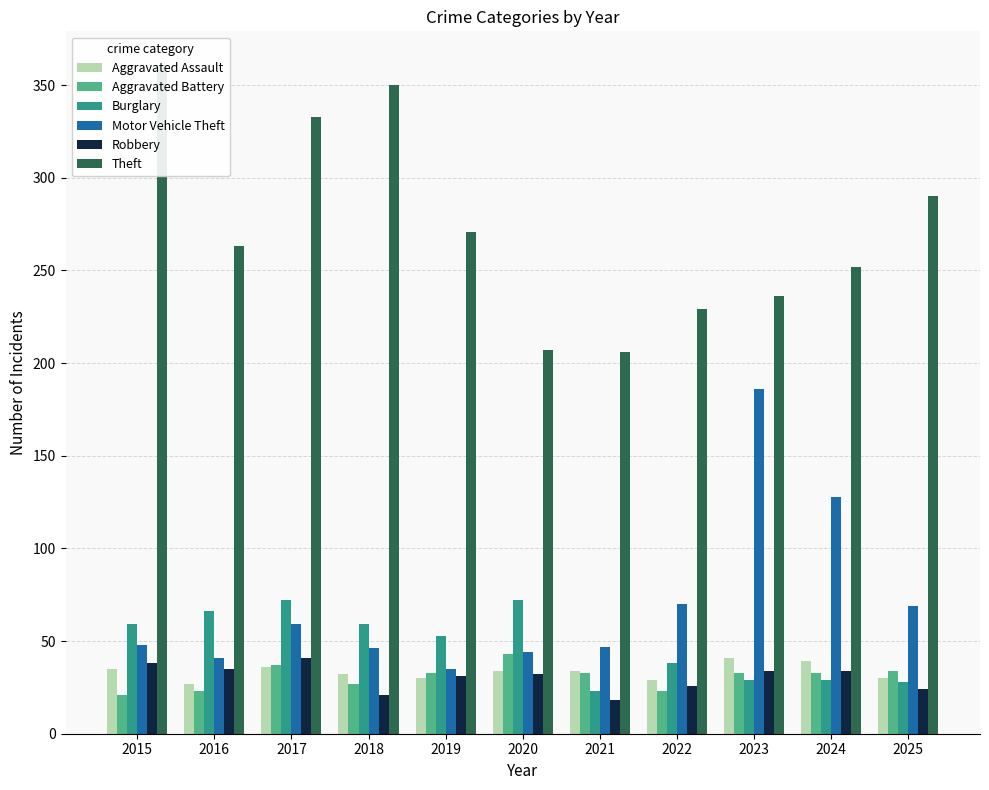

True or false: Motor Vehicle Theft has a value of 32 at 2017.

False